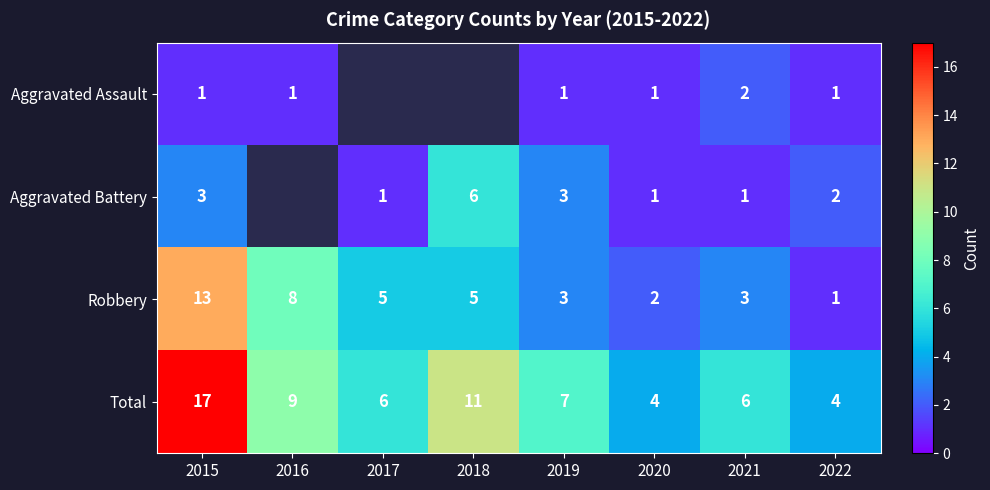

What is the difference between the Robbery values at 2016 and 2019?

5